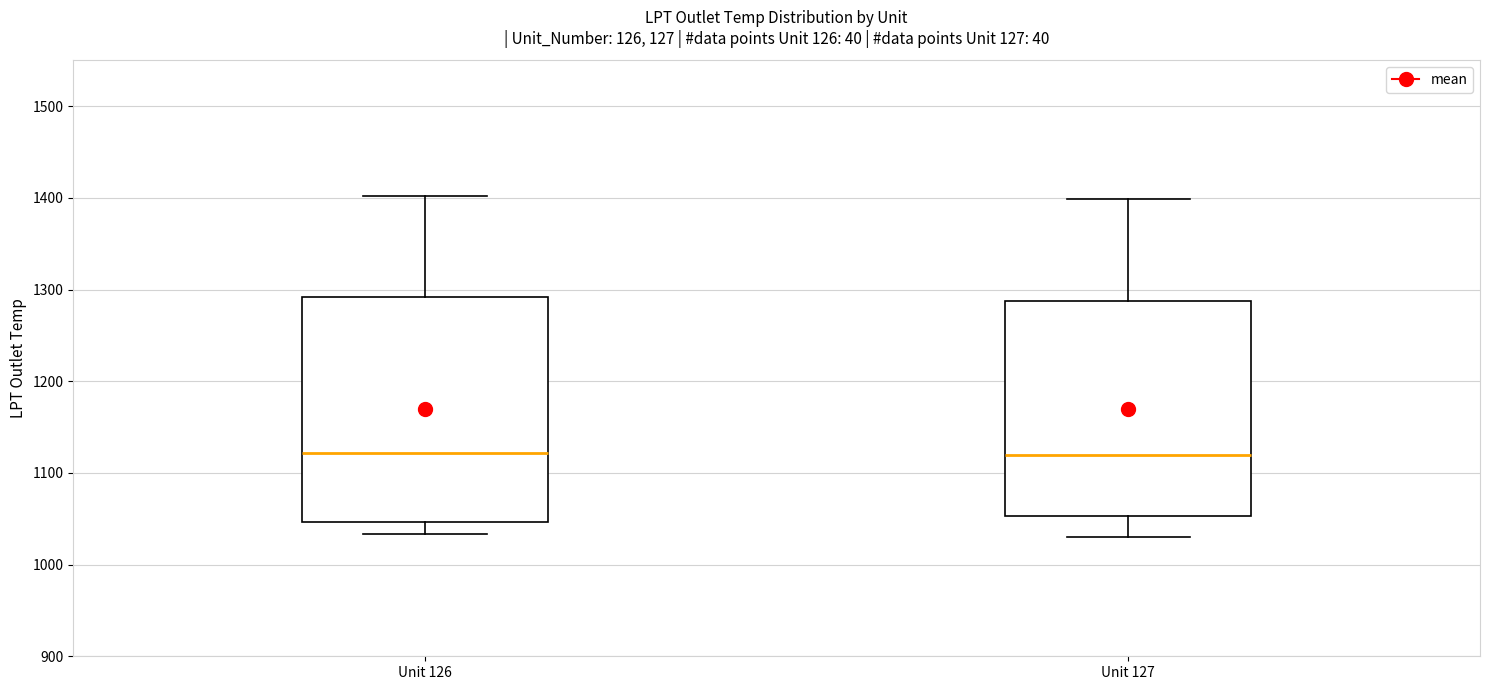

Reading left to right, read every box against the y-axis: the position of its median line, the range the box covers, and the ends of its whiskers. The values are not printed on the chart, so give them approximately, as read against the axis.

Unit 126: median 1120, box 1050 to 1290, whiskers 1030 to 1400
Unit 127: median 1120, box 1050 to 1290, whiskers 1030 to 1400